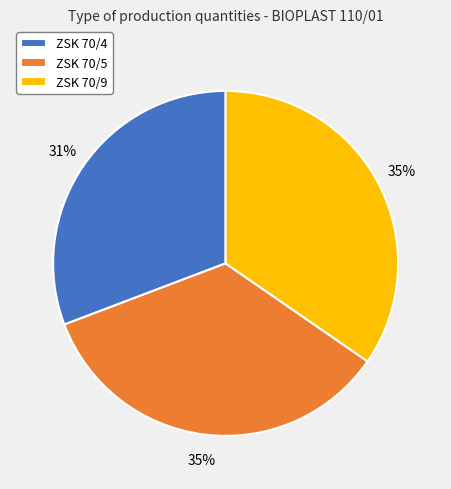

What is the ratio of the value at ZSK 70/5 to the value at ZSK 70/4?

1.1